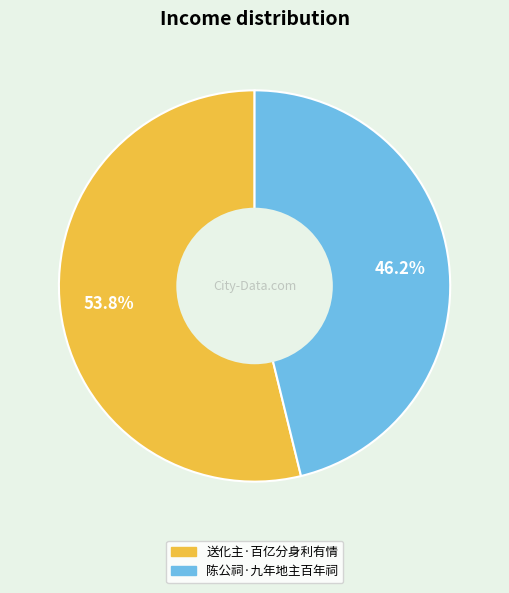

Rank the categories by value from highest to lowest.

送化主·百亿分身利有情, 陈公祠·九年地主百年祠